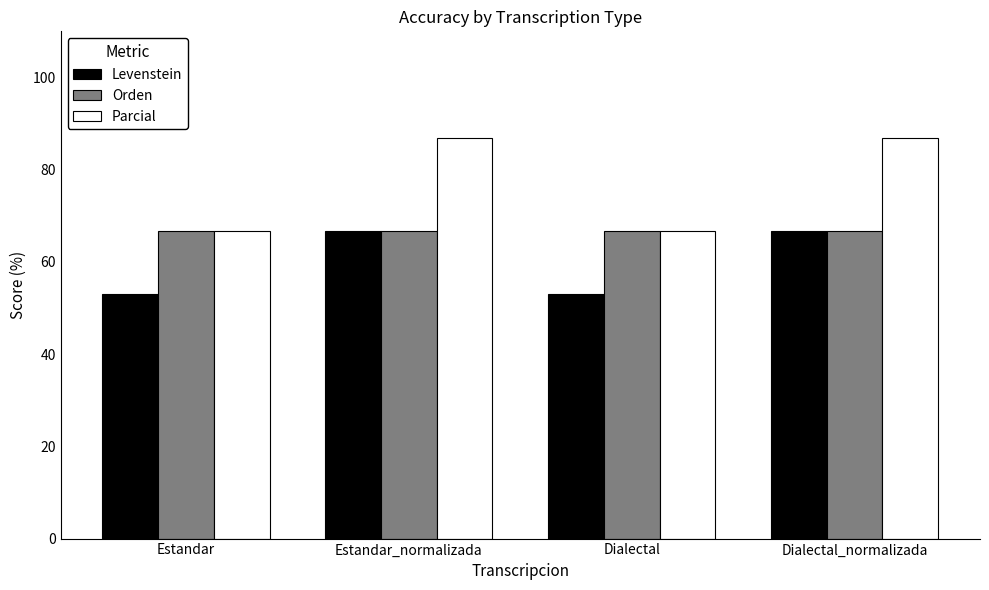

What is the label of the 4th bar from the right?

Estandar